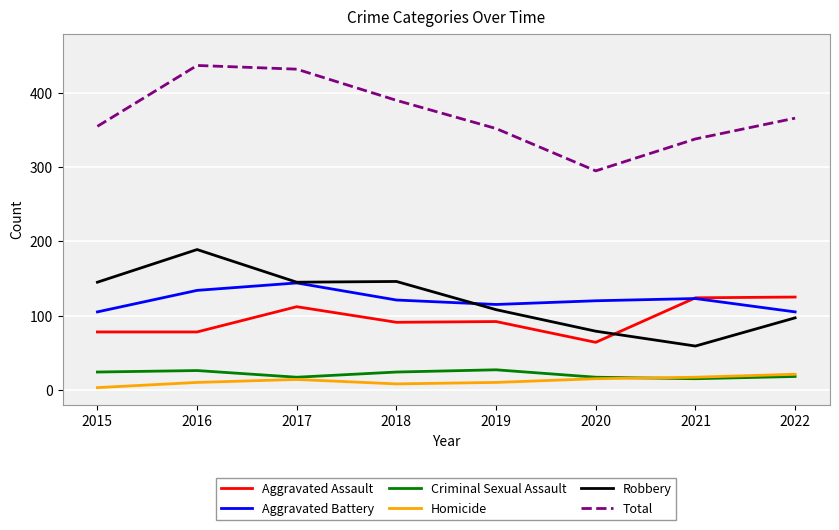

Count the number of data series in this chart.

6